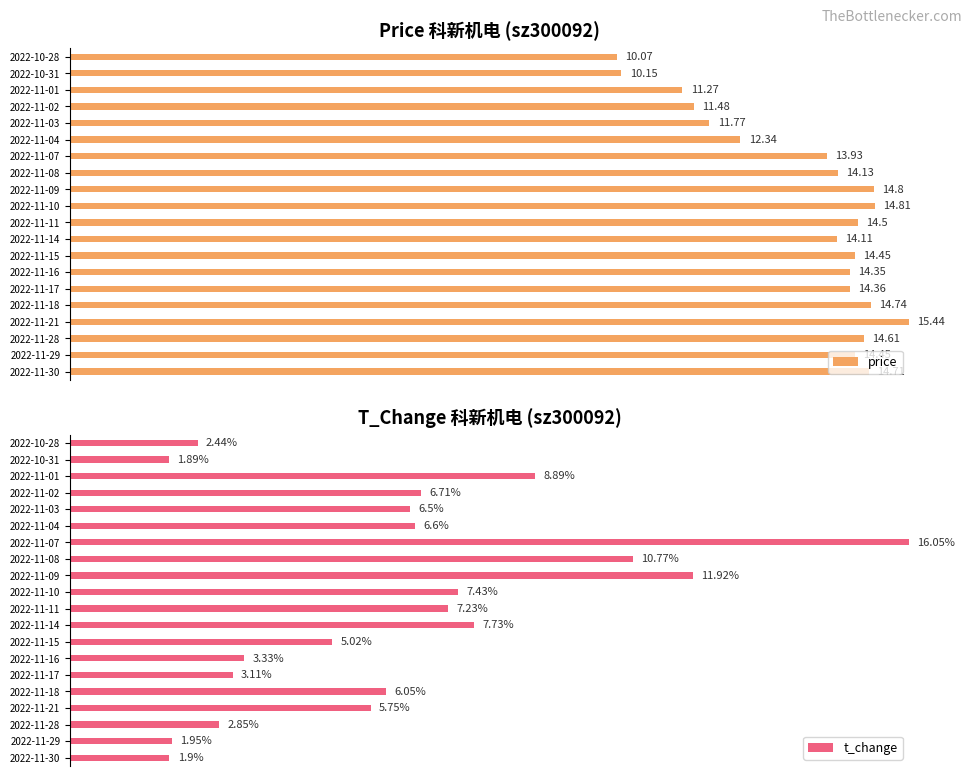

Count the number of categories in the chart.

20